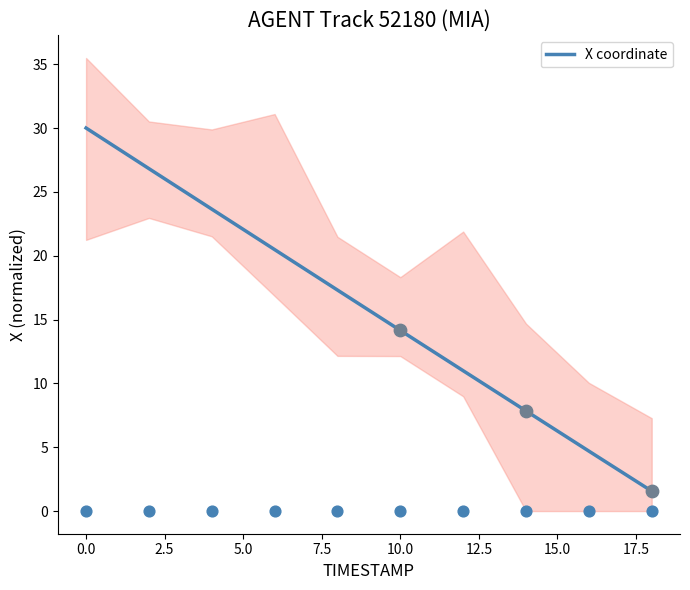

What is the minimum value for X coordinate?

1.6